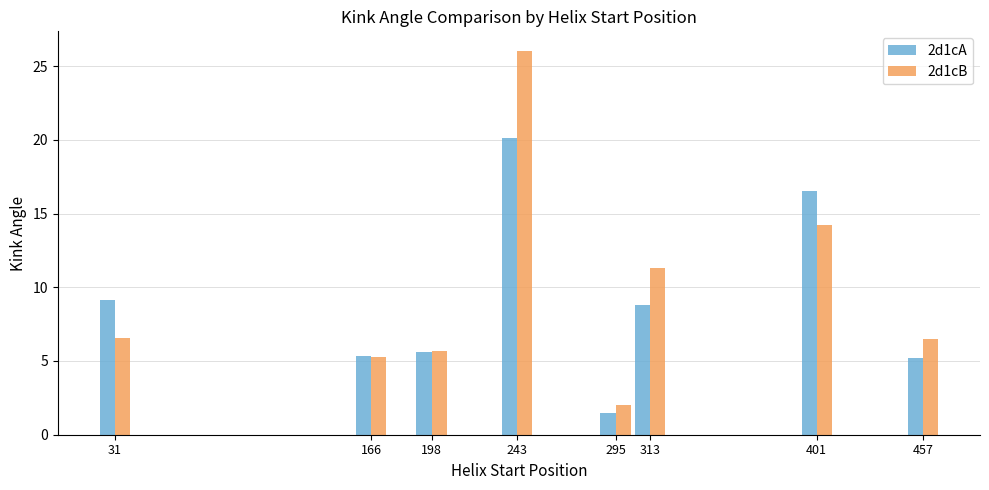

What is the spread (max minus min) of values at 313?

2.5